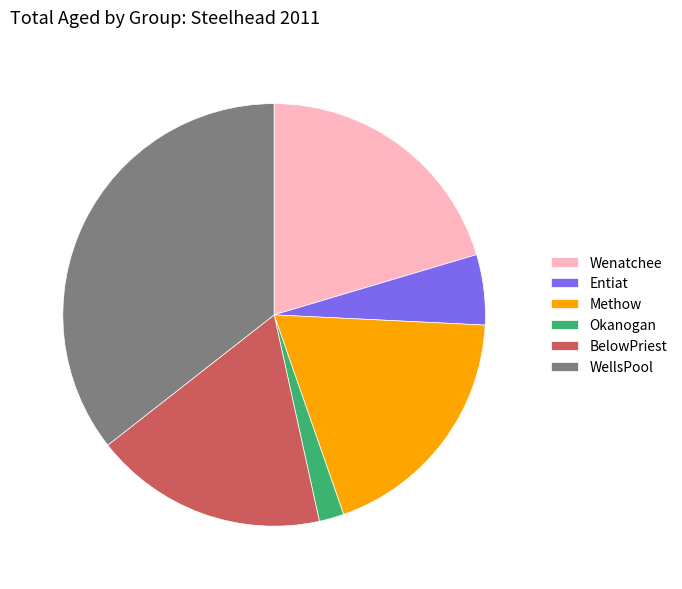

Rank the categories by value from highest to lowest.

WellsPool, Wenatchee, Methow, BelowPriest, Entiat, Okanogan